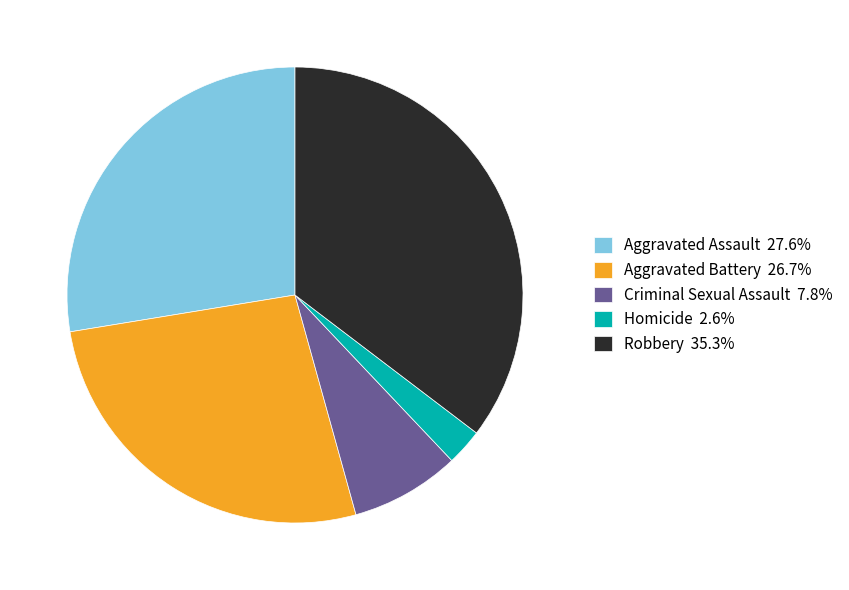

Is it true that Aggravated Battery is 36% of the pie?

False